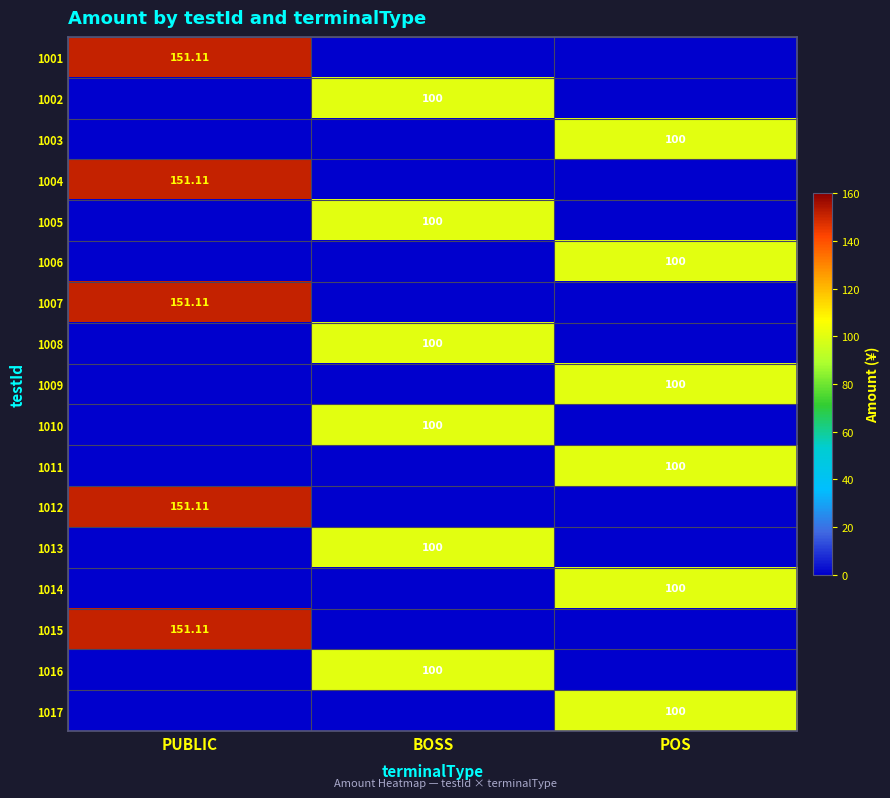

Is it true that 1003 equals 37.0 at BOSS?

False